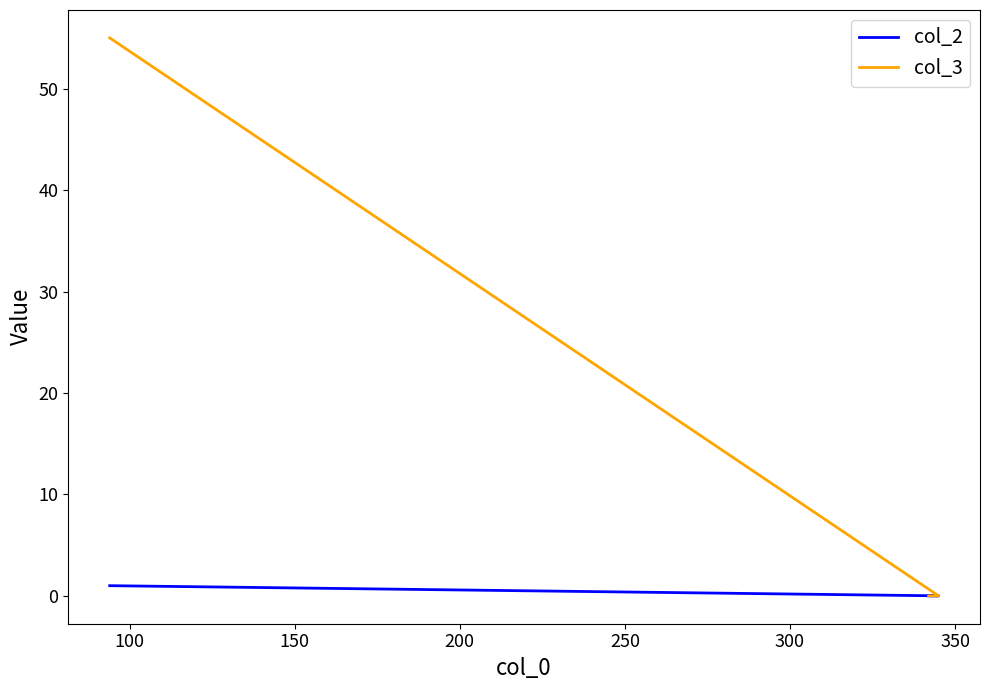

Rank the series by their average value, from lowest to highest.

col_2, col_3